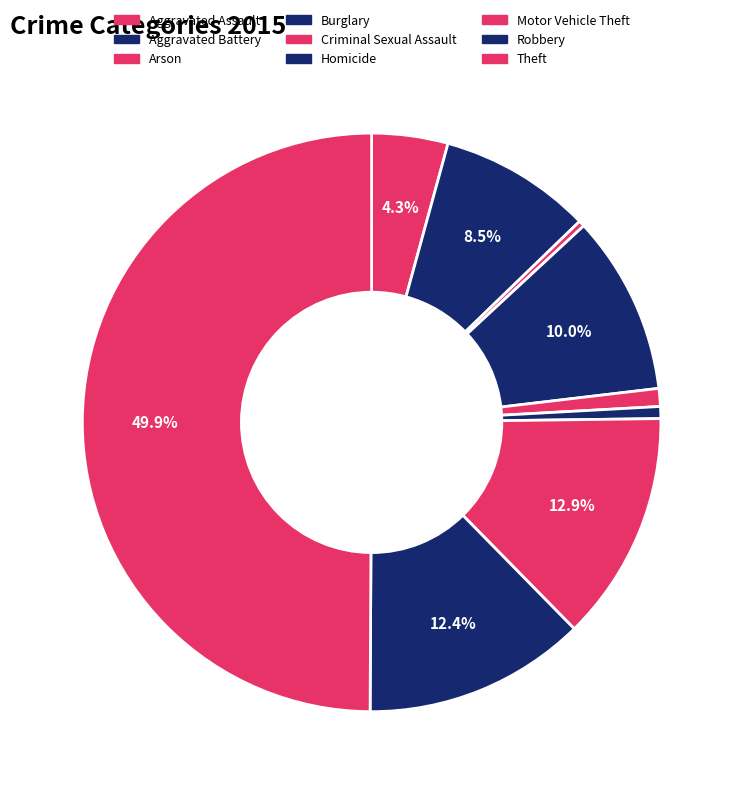

The Motor Vehicle Theft slice represents 13% of the pie. True or false?

True